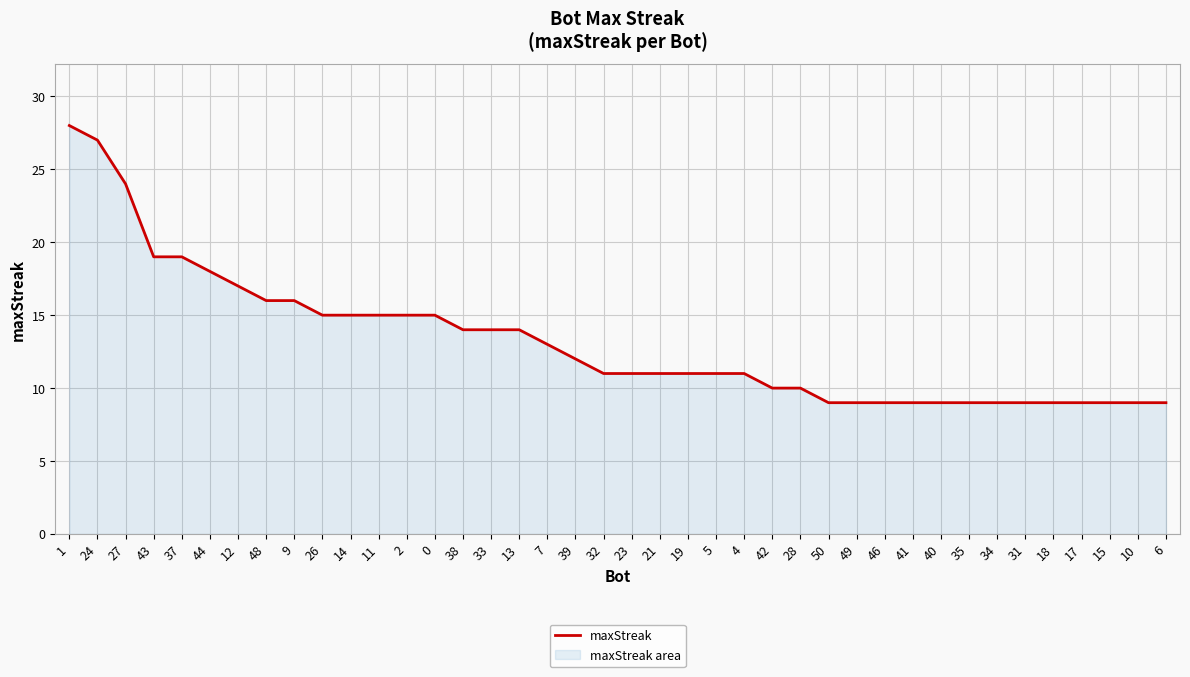

List the labels in order of value, smallest first.

50, 49, 46, 41, 40, 35, 34, 31, 18, 17, 15, 10, 6, 42, 28, 32, 23, 21, 19, 5, 4, 39, 7, 38, 33, 13, 26, 14, 11, 2, 0, 48, 9, 12, 44, 43, 37, 27, 24, 1